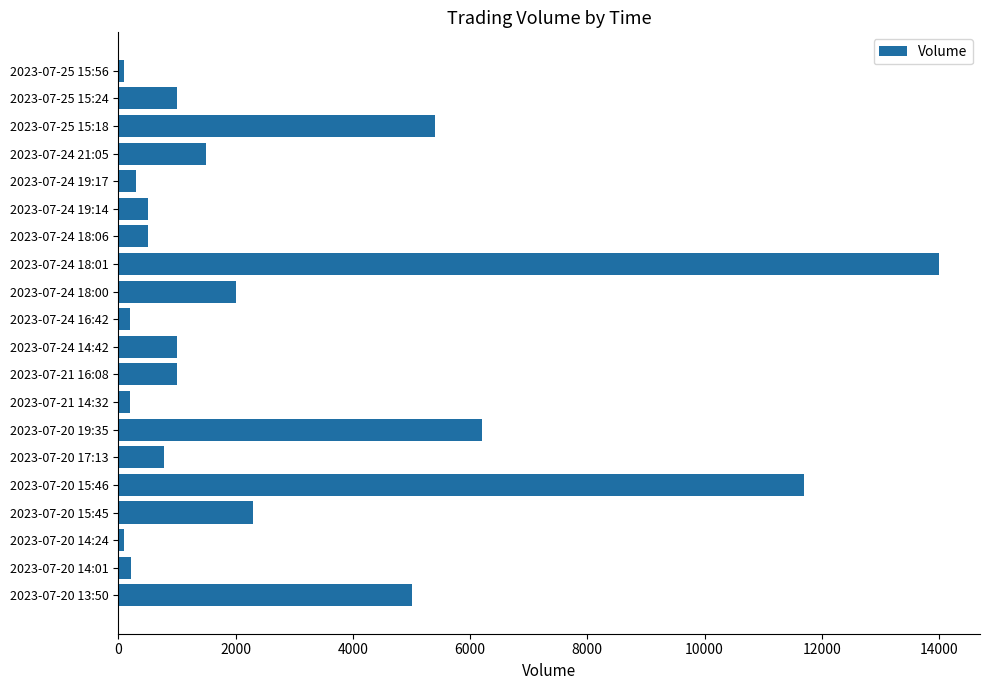

At which label is the value closest to 7049?

2023-07-20 19:35